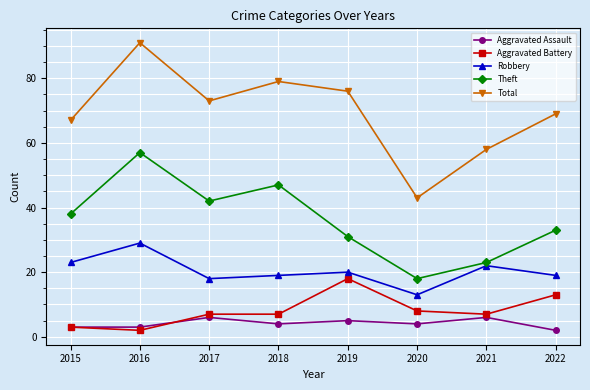

Reading right to left, what are all the values shown in this chart?

Aggravated Assault: 2022=2	2021=6	2020=4	2019=5	2018=4	2017=6	2016=3	2015=3
Aggravated Battery: 2022=13	2021=7	2020=8	2019=18	2018=7	2017=7	2016=2	2015=3
Robbery: 2022=19	2021=22	2020=13	2019=20	2018=19	2017=18	2016=29	2015=23
Theft: 2022=33	2021=23	2020=18	2019=31	2018=47	2017=42	2016=57	2015=38
Total: 2022=69	2021=58	2020=43	2019=76	2018=79	2017=73	2016=91	2015=67